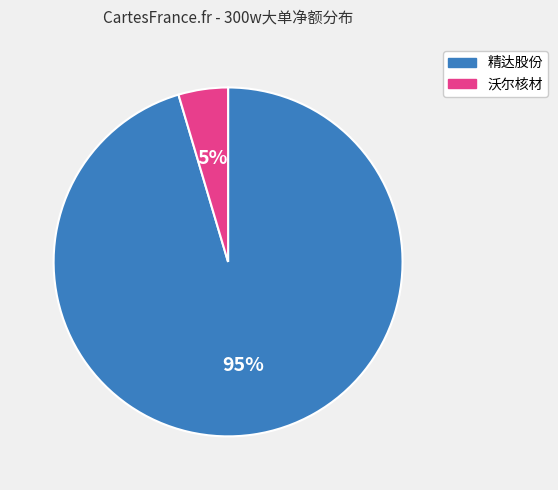

Is it true that 沃尔核材 is 20% of the pie?

False